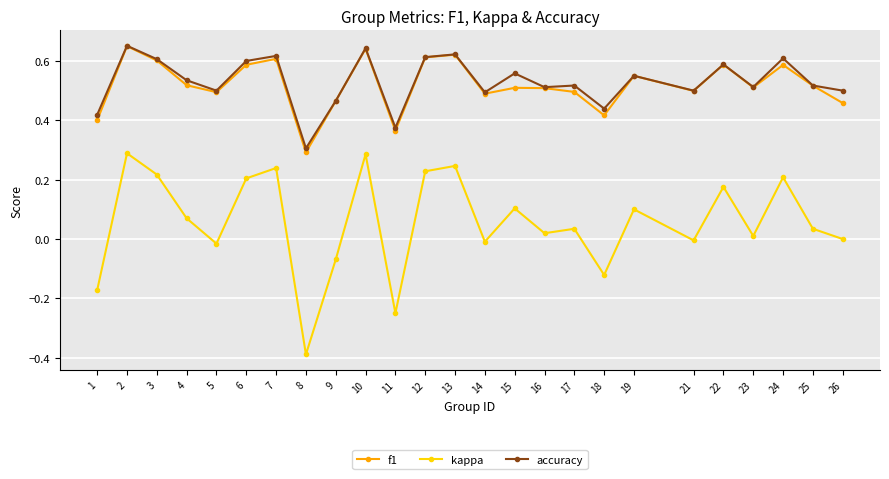

How many categories are shown in the chart?

25